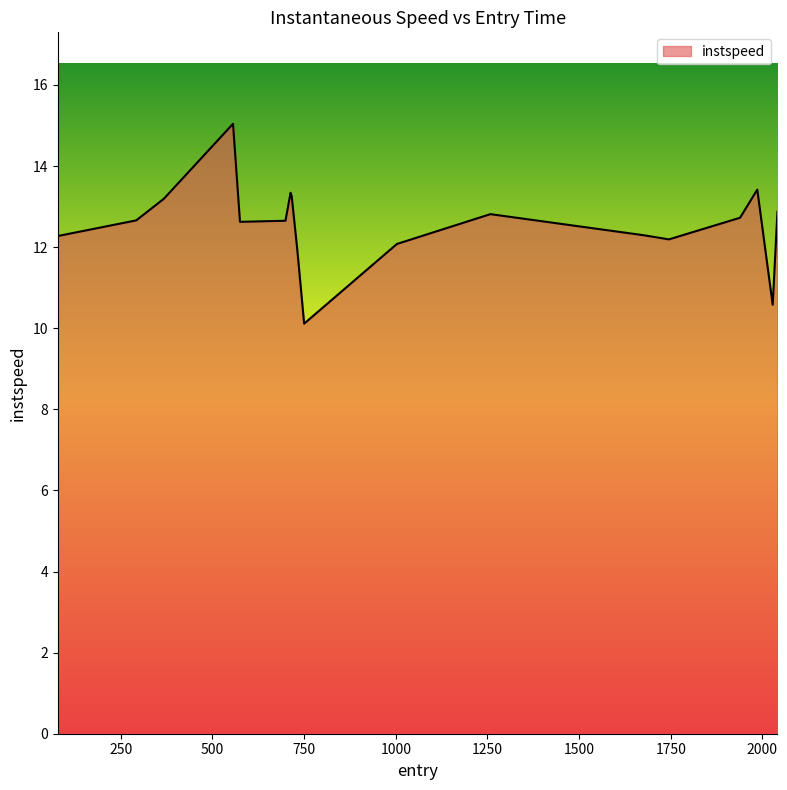

What is the minimum value shown in the chart?

10.1